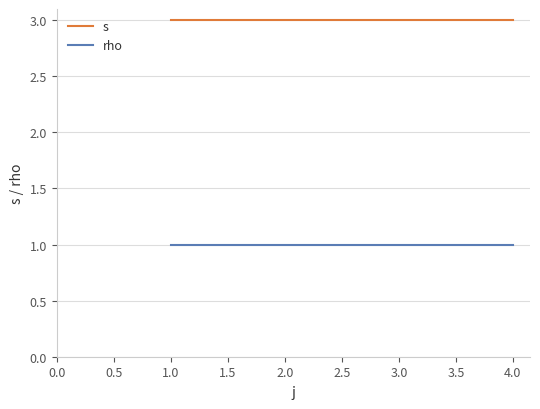

What are all the series names shown in the legend?

s, rho